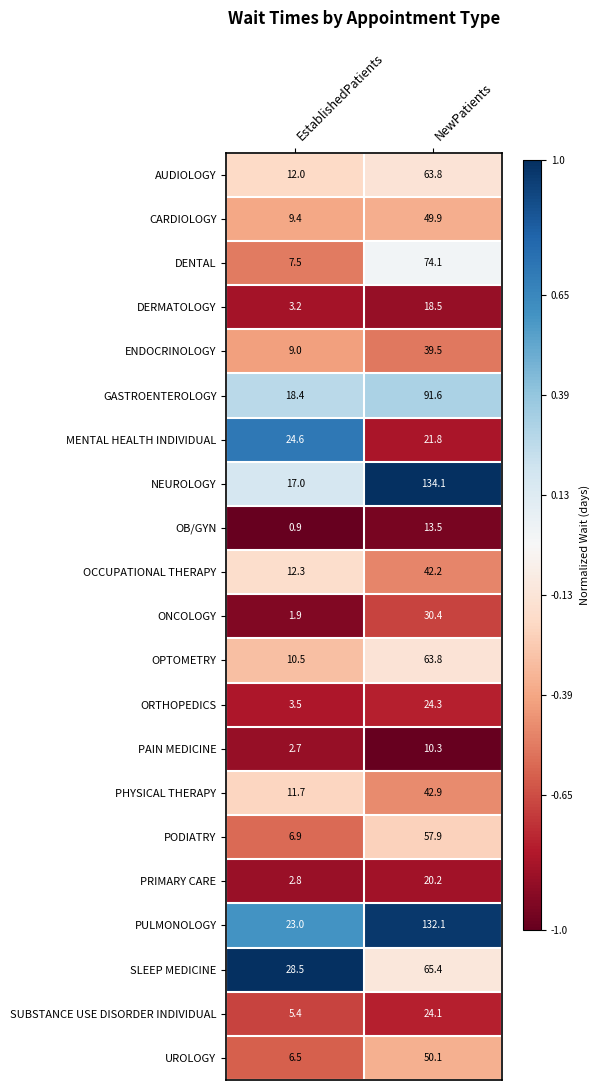

What is the average value of the SUBSTANCE USE DISORDER INDIVIDUAL series?

14.8